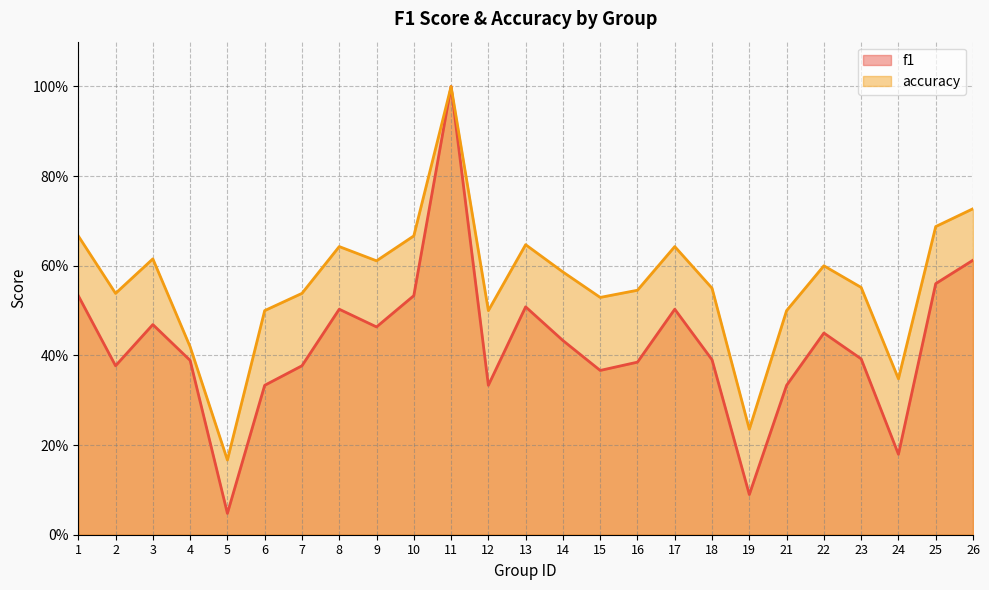

Reading left to right, transcribe all the data shown in this chart.

f1: 1=0.5	2=0.4	3=0.5	4=0.4	5=0.0	6=0.3	7=0.4	8=0.5	9=0.5	10=0.5	11=1.0	12=0.3	13=0.5	14=0.4	15=0.4	16=0.4	17=0.5	18=0.4	19=0.1	21=0.3	22=0.5	23=0.4	24=0.2	25=0.6	26=0.6
accuracy: 1=0.7	2=0.5	3=0.6	4=0.4	5=0.2	6=0.5	7=0.5	8=0.6	9=0.6	10=0.7	11=1.0	12=0.5	13=0.6	14=0.6	15=0.5	16=0.5	17=0.6	18=0.6	19=0.2	21=0.5	22=0.6	23=0.6	24=0.3	25=0.7	26=0.7